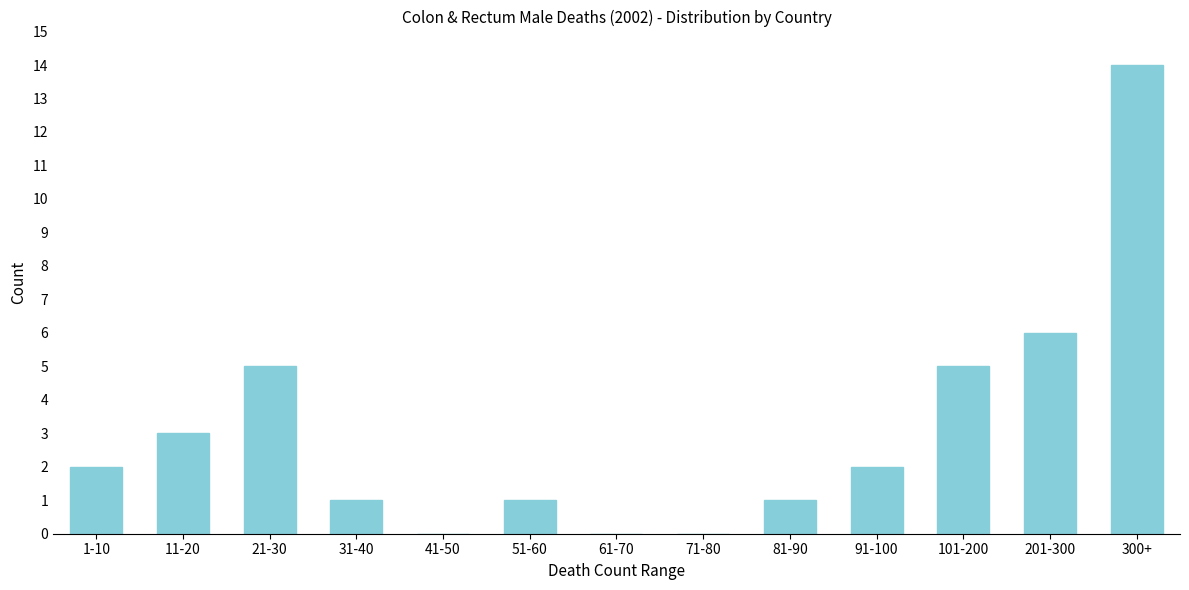

Reading left to right, what are all the values shown in this chart?

1-10=2	11-20=3	21-30=5	31-40=1	41-50=0	51-60=1	61-70=0	71-80=0	81-90=1	91-100=2	101-200=5	201-300=6	300+=14